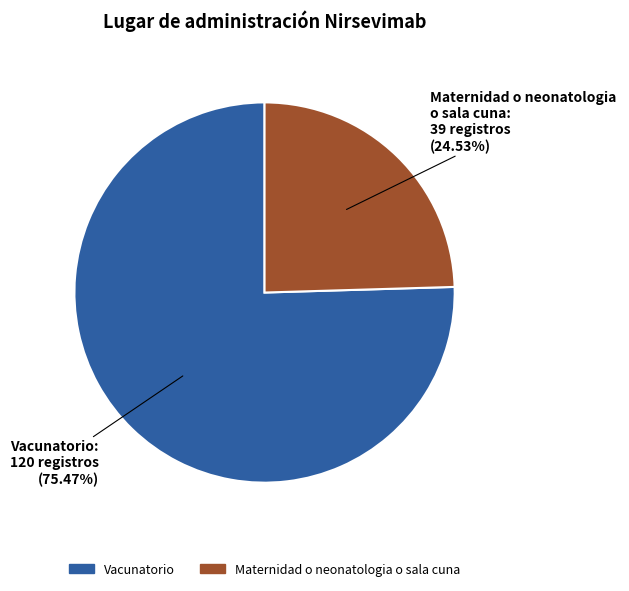

How many slices are in this pie chart?

2